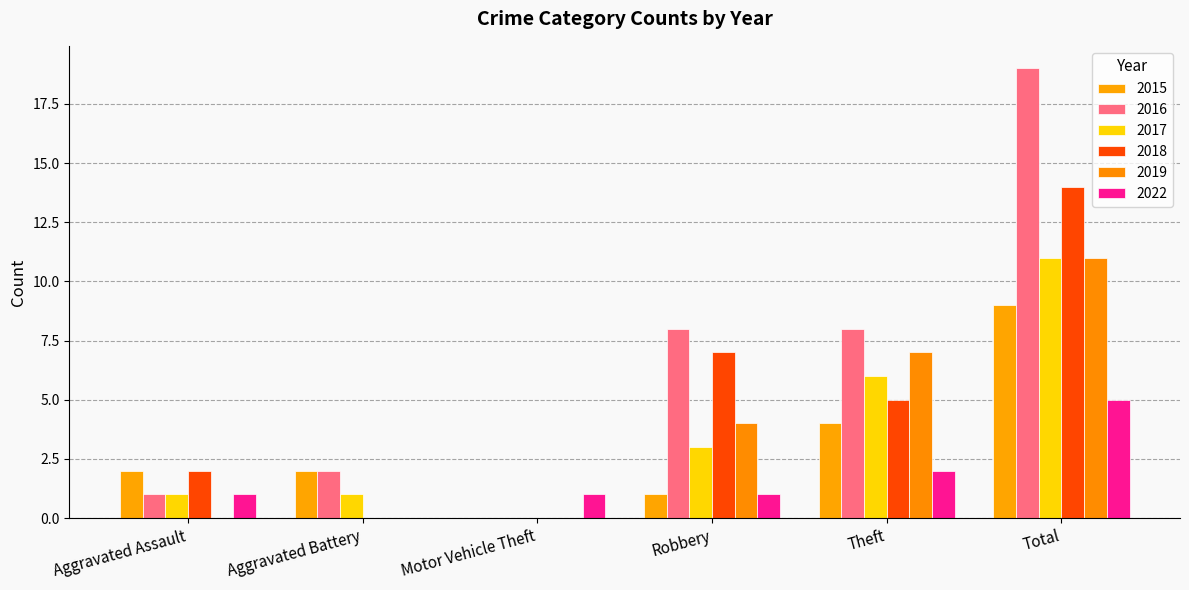

What is the label of the 5th bar from the right?

Aggravated Battery